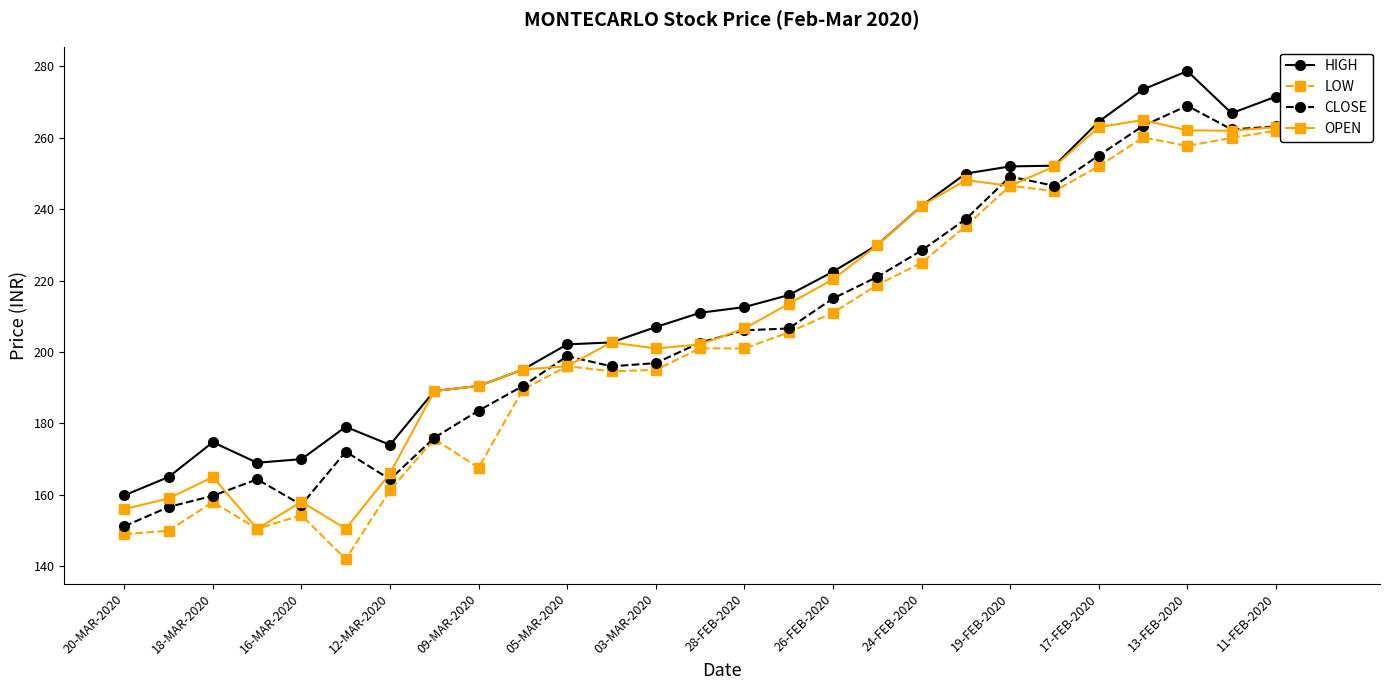

What is the maximum value for CLOSE?

269.0